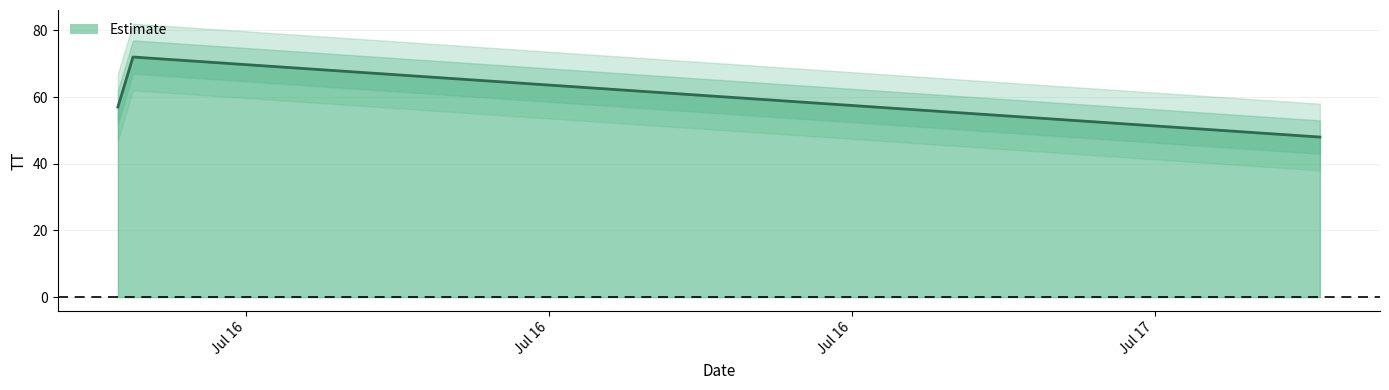

What is the difference between the maximum and minimum values?

24